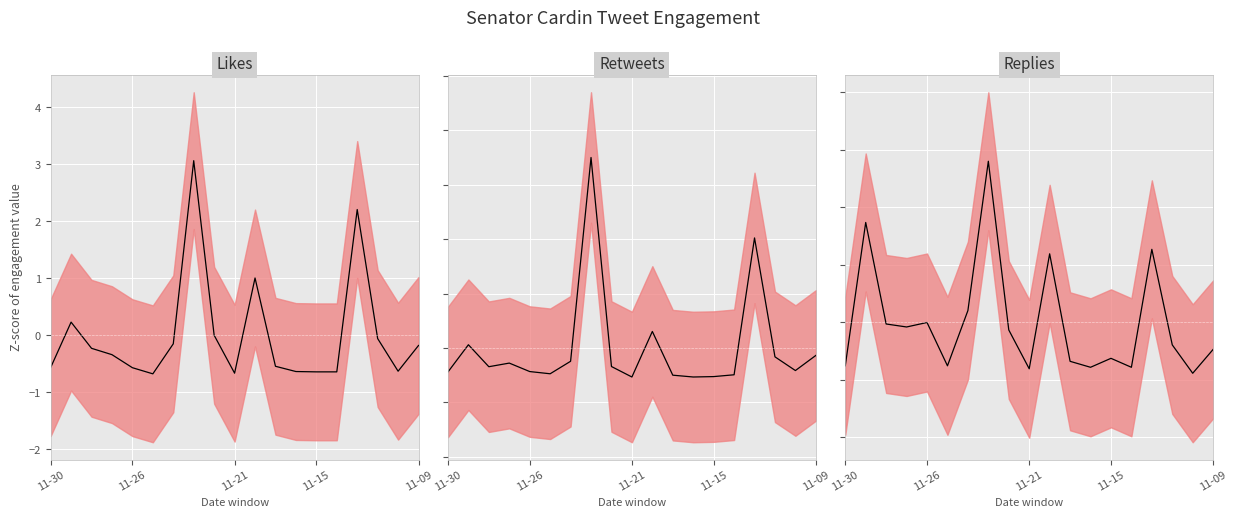

How many data points in Likes mean are less than 0?

14